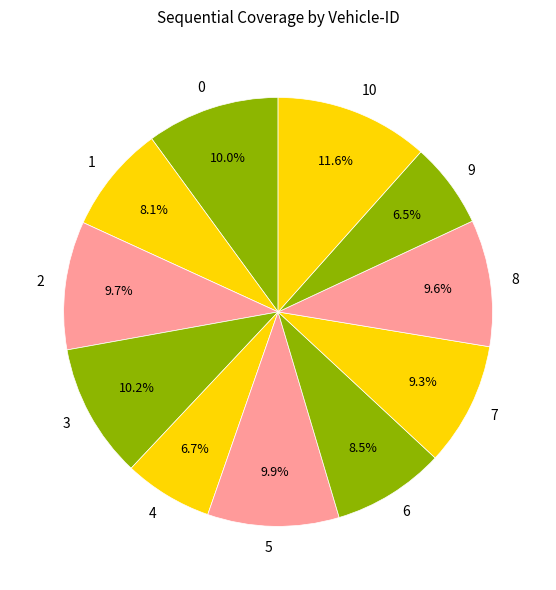

Which has a higher value, 3 or 10?

10